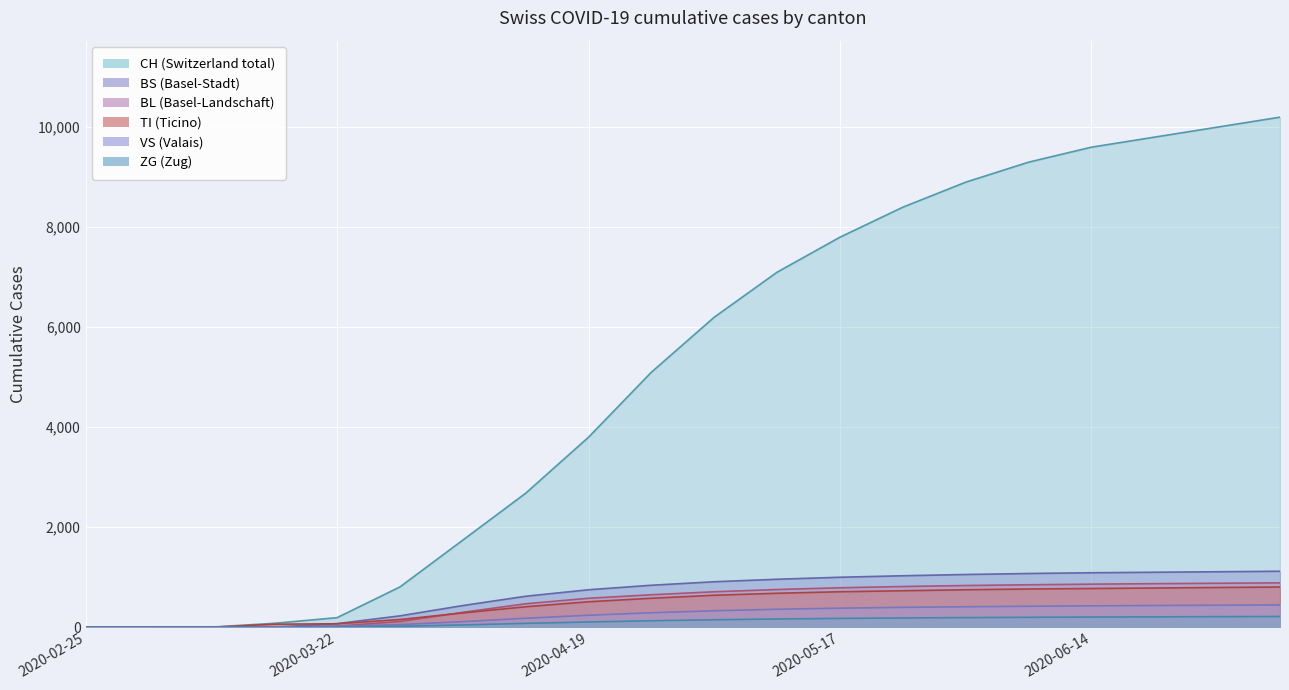

At which label does TI reach its minimum?

2020-02-25